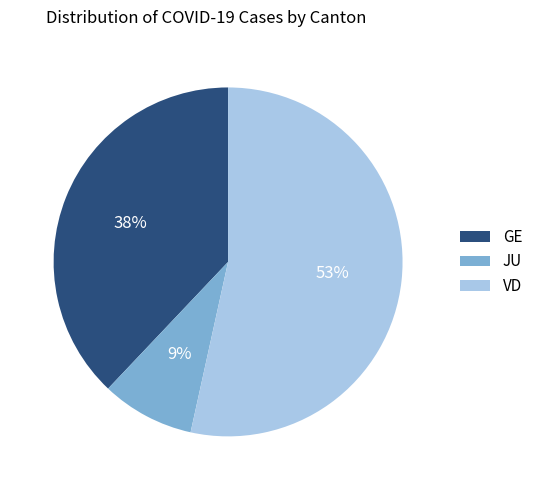

Count the number of slices in the pie.

3